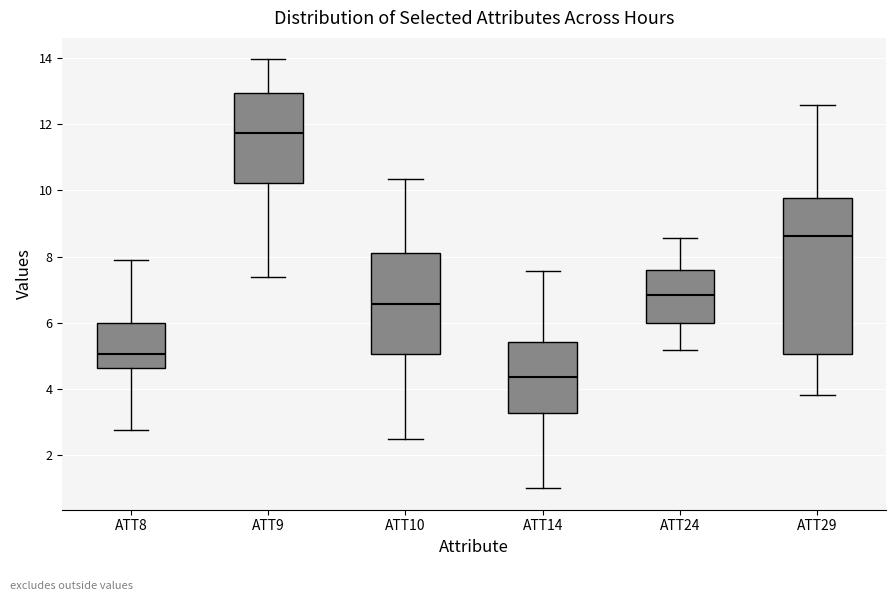

Which box is the tallest, from its lower edge to its upper edge?

ATT29